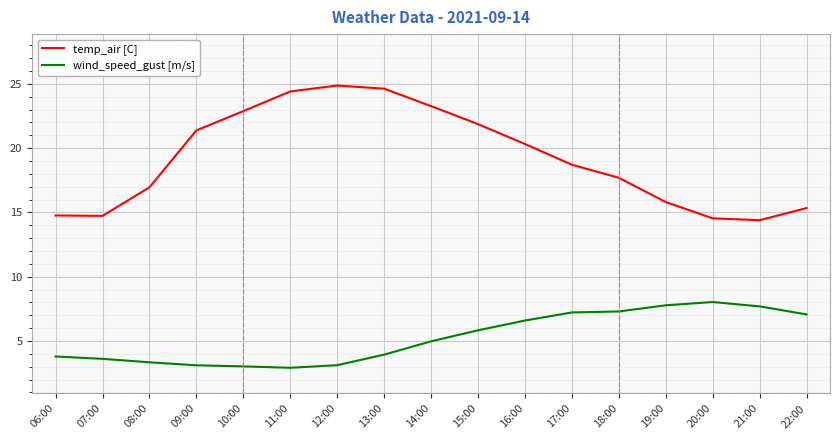

The value of wind_speed_gust [m/s] at 09:00 is 0.9. True or false?

False